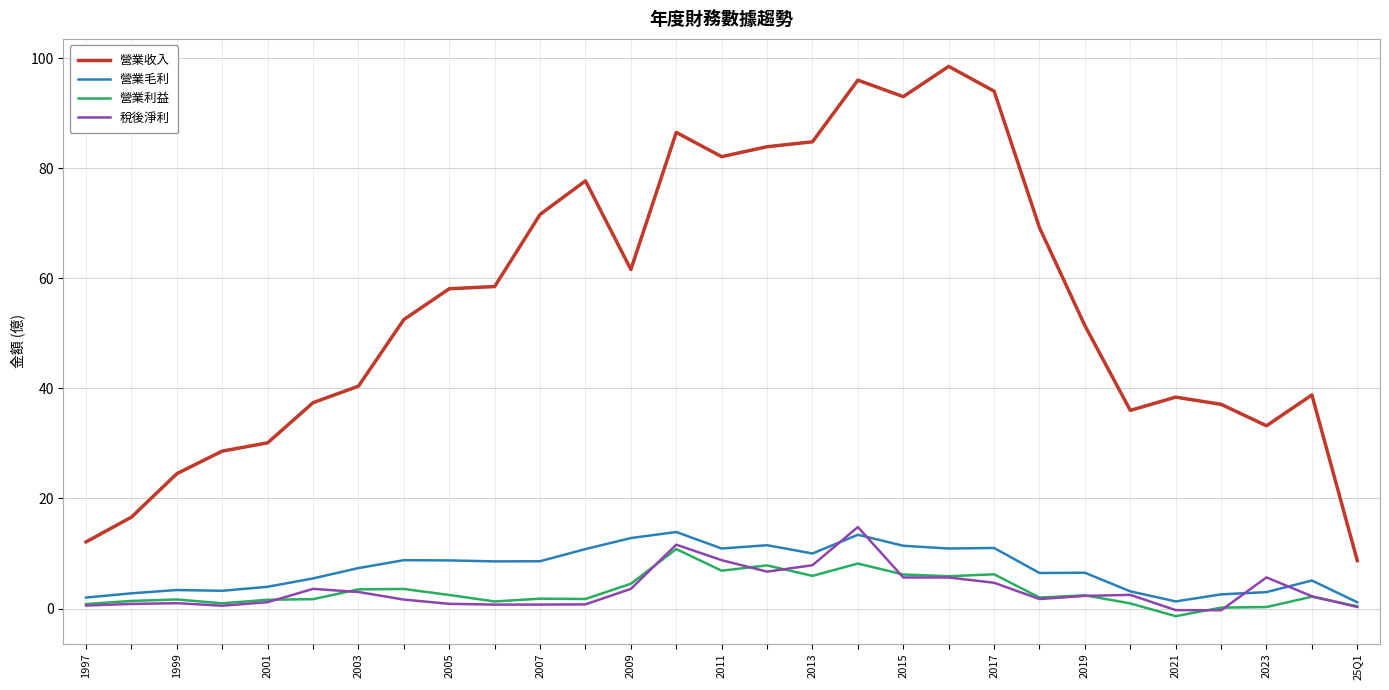

Which series has the widest spread of values?

營業收入